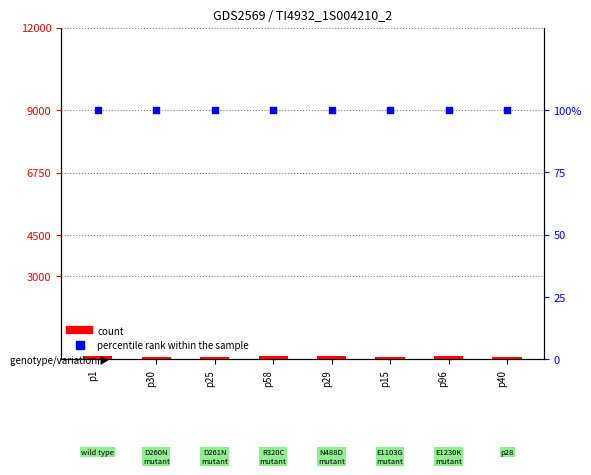

At which category is the sum across all series the highest?

p29